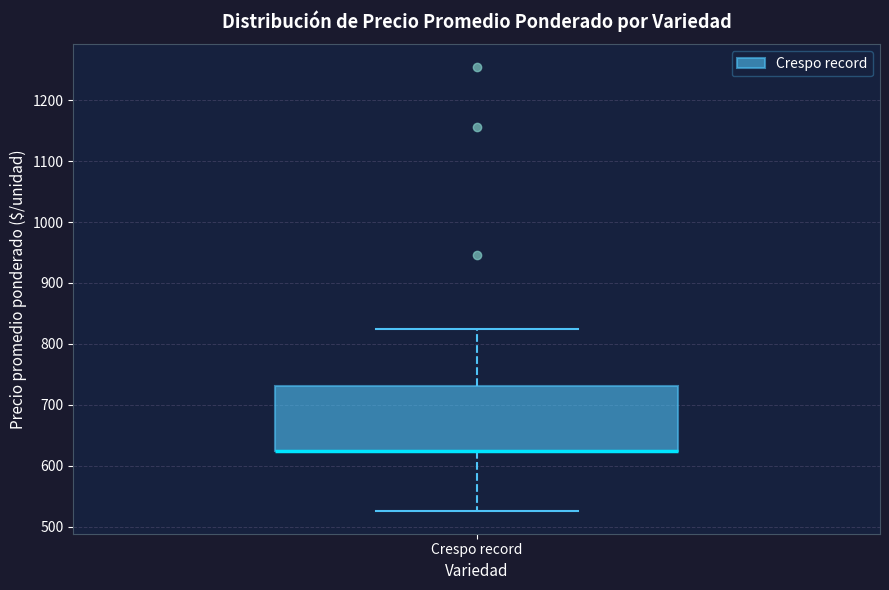

Where is the lower edge of the box for Crespo record on the y-axis? The values are not printed on the chart, so give them approximately, as read against the axis.

630